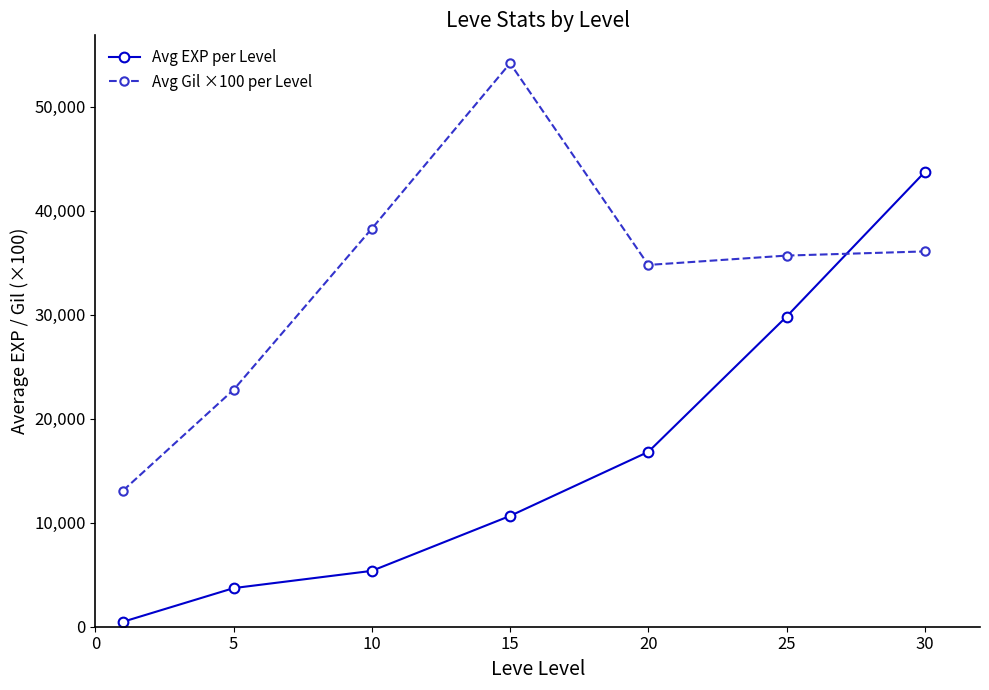

How many values in the Avg EXP per Level series are below 10660?

3